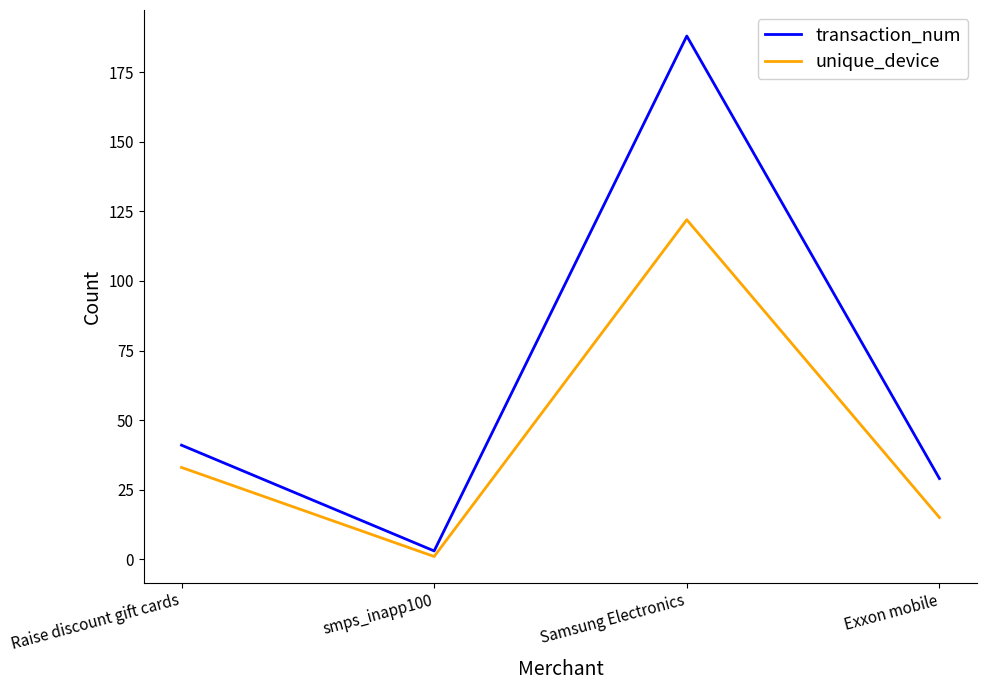

Which series has the largest range (max minus min)?

transaction_num